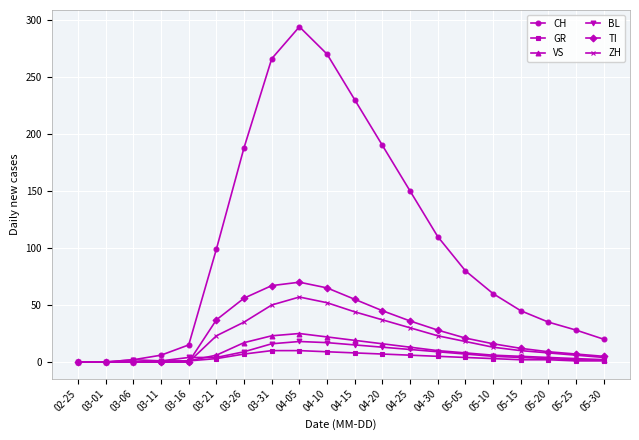

What is the greatest value displayed?

294